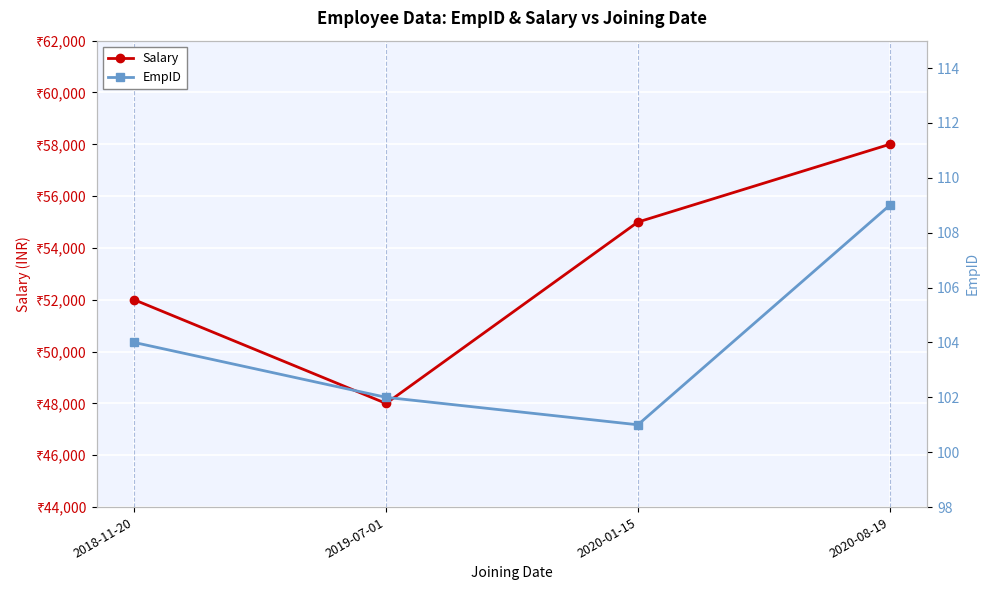

Is the value of EmpID at 2020-01-15 greater than the value of Salary at 2020-08-19?

No